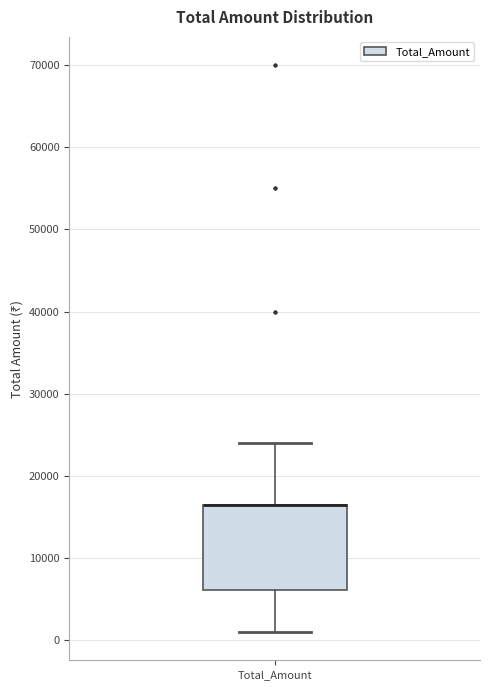

Read this box plot against the y-axis: the position of the median line, the range covered by the box, and the ends of both whiskers. The values are not printed on the chart, so give them approximately, as read against the axis.

median 16000 (drawn on the box's upper edge), box 6000 to 16000, whiskers 1000 to 24000